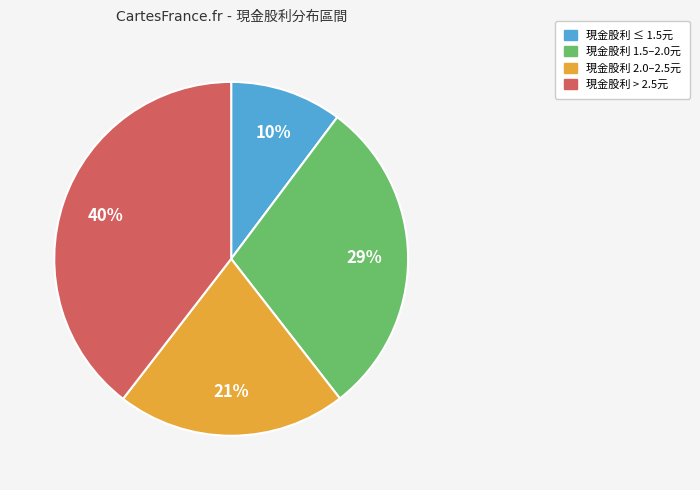

How many segments does this pie chart have?

4